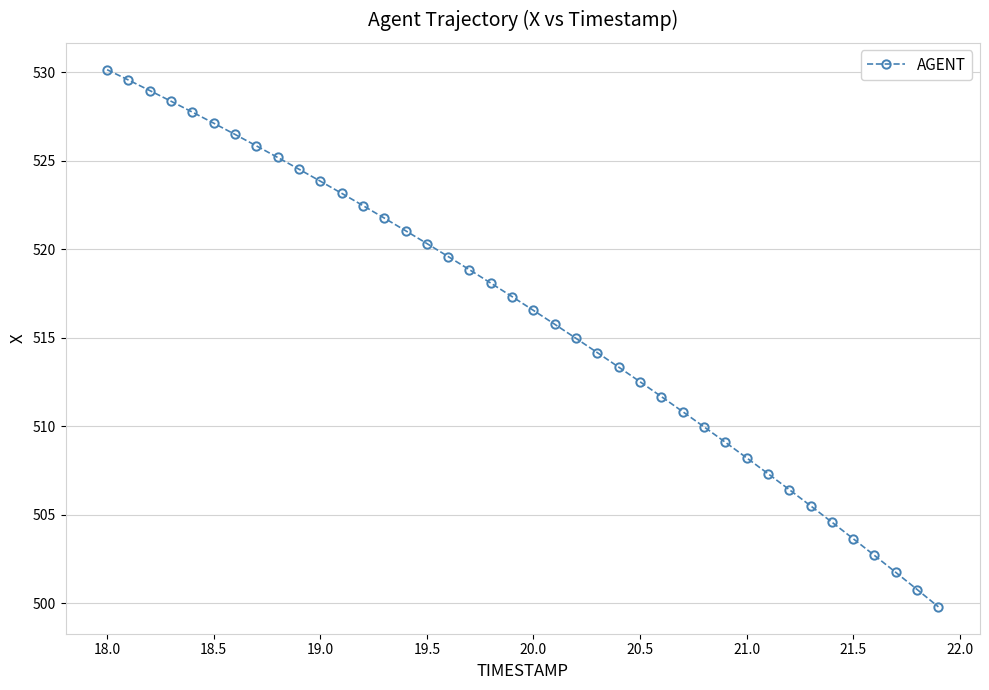

What is the value of the 32nd point from the left?

507.3